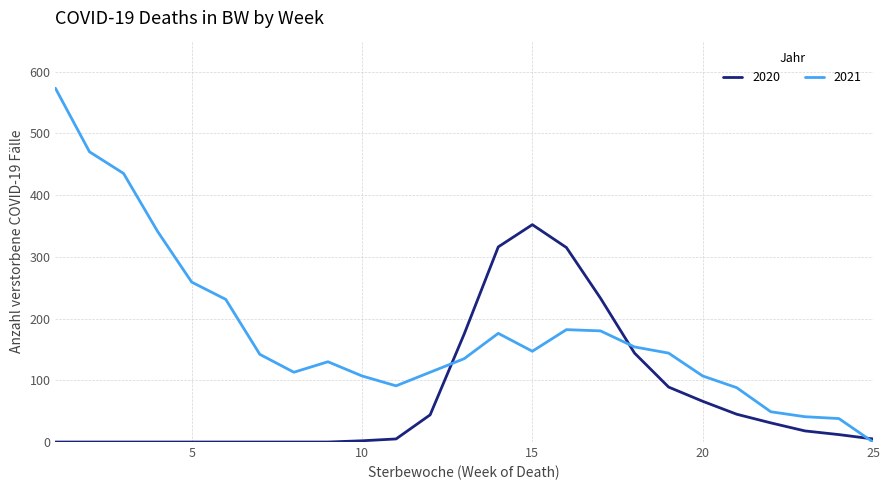

Which series has the widest spread of values?

2021